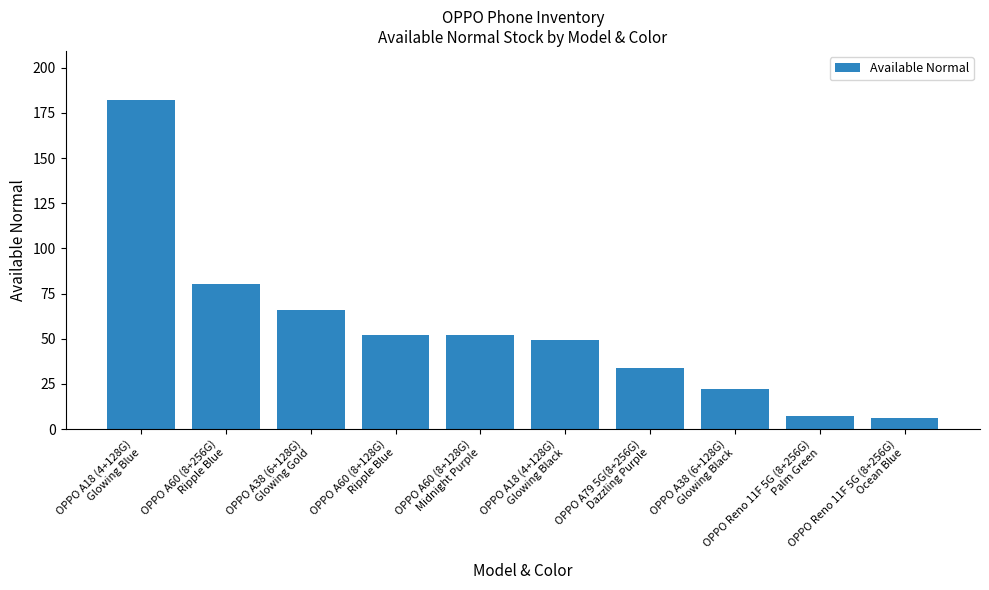

Reading right to left, list all the values displayed in this chart.

OPPO Reno 11F 5G (8+256G)
Ocean Blue=6	OPPO Reno 11F 5G (8+256G)
Palm Green=7	OPPO A38 (6+128G)
Glowing Black=22	OPPO A79 5G(8+256G)
Dazzling Purple=34	OPPO A18 (4+128G)
Glowing Black=49	OPPO A60 (8+128G)
Midnight Purple=52	OPPO A60 (8+128G)
Ripple Blue=52	OPPO A38 (6+128G)
Glowing Gold=66	OPPO A60 (8+256G)
Ripple Blue=80	OPPO A18 (4+128G)
Glowing Blue=182